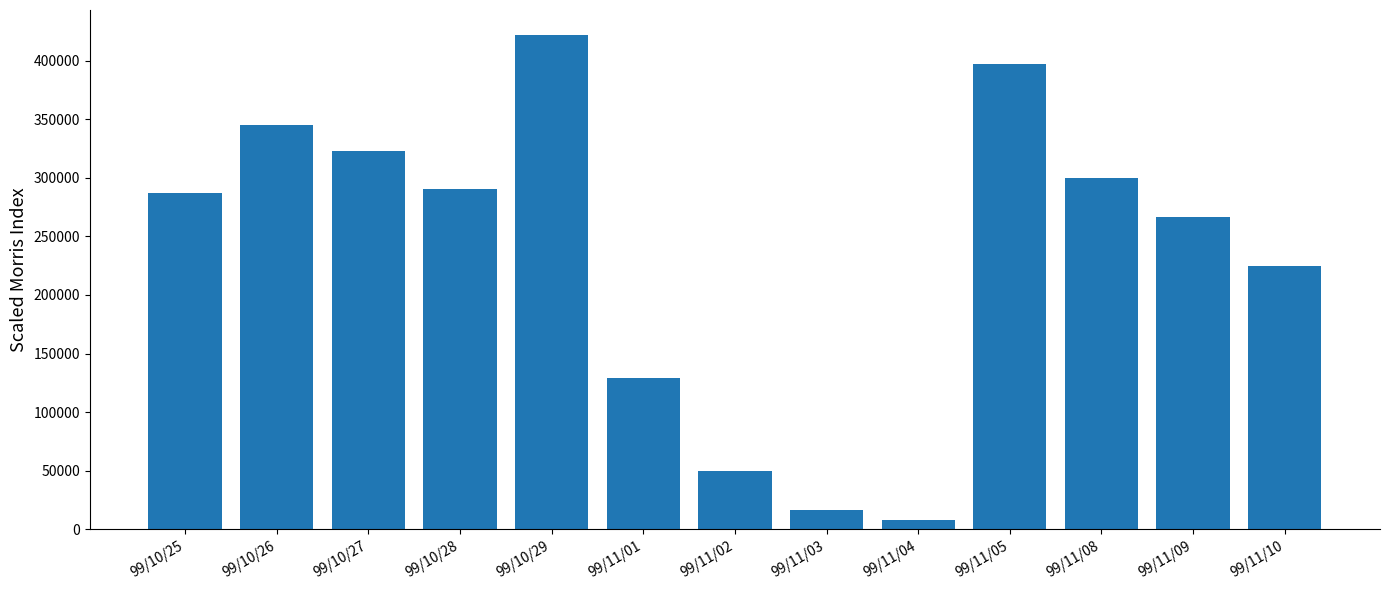

Reading left to right, extract all data points from this chart.

287280	344970	323110	290780	421990	129410	50010	16170	7830	396920	300140	266080	225090